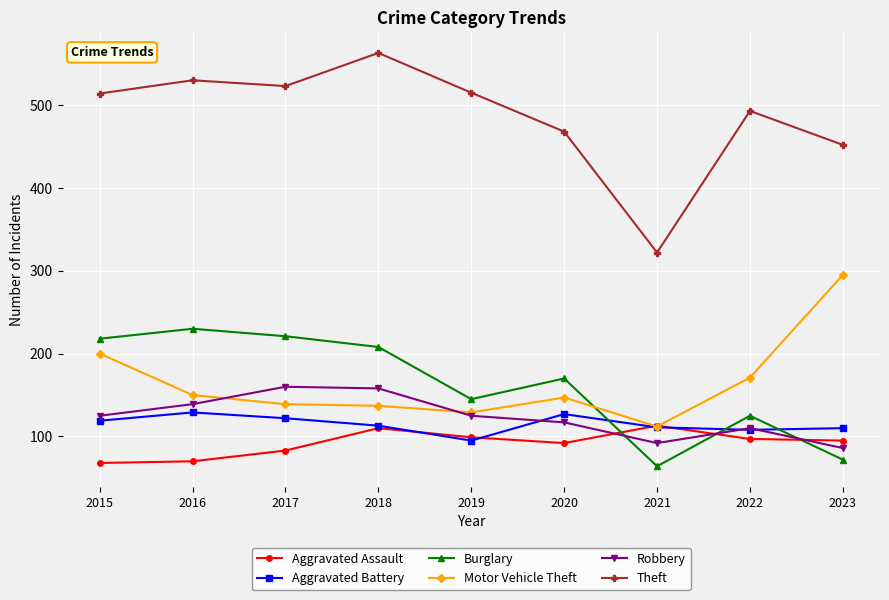

What is the greatest value displayed?

563